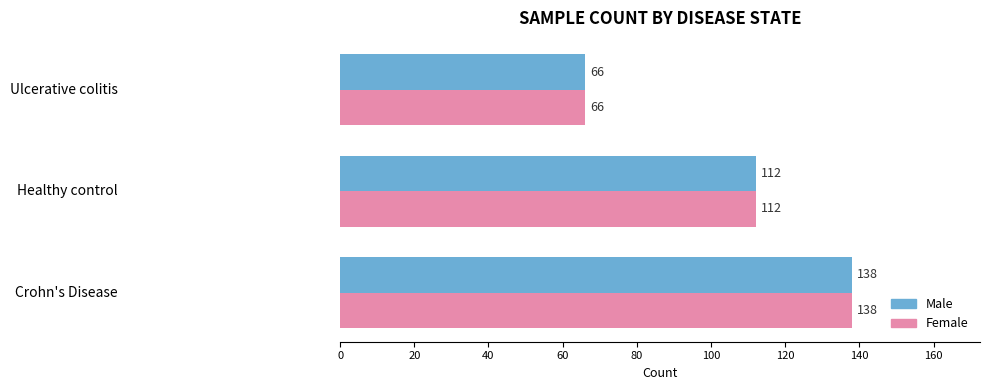

True or false: Male has a value of 101 at Ulcerative colitis.

False